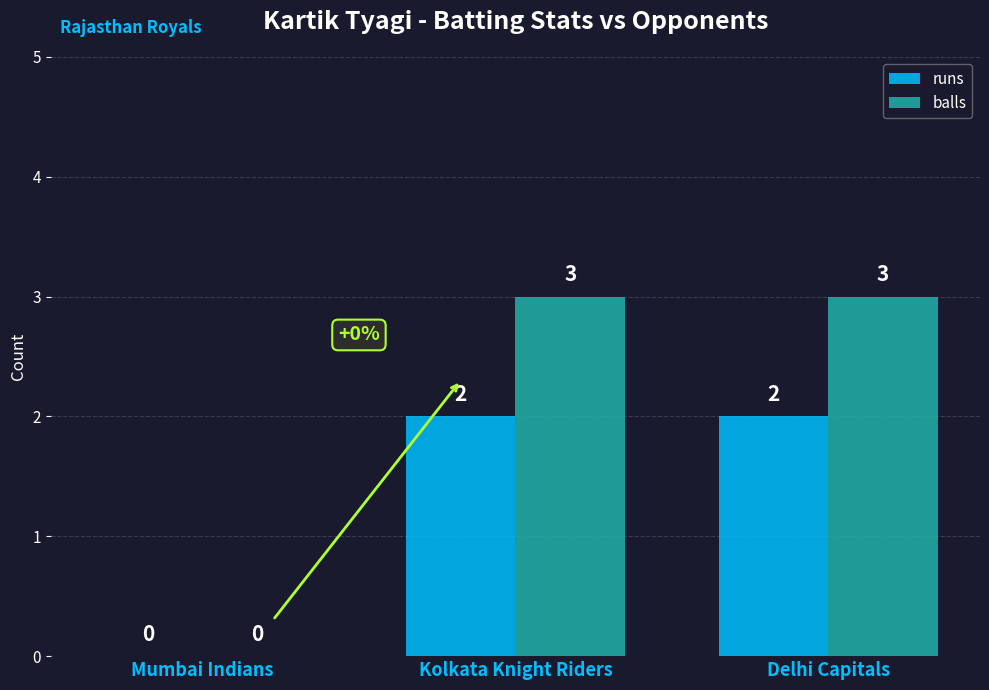

What is the total value across all series at Delhi Capitals?

5